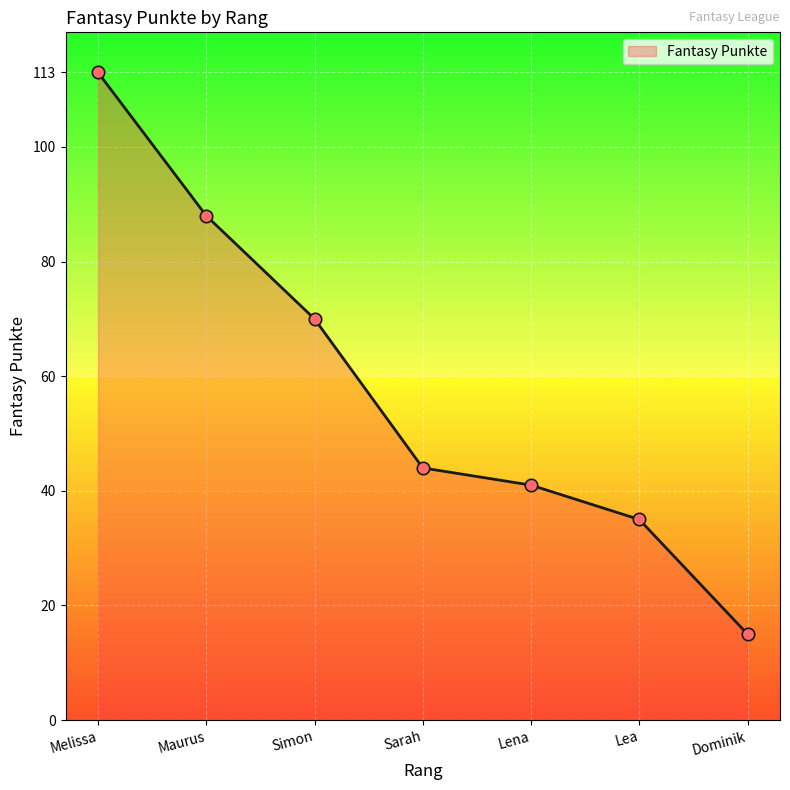

Approximately how many times larger is the value at Melissa compared to Sarah?

2.6